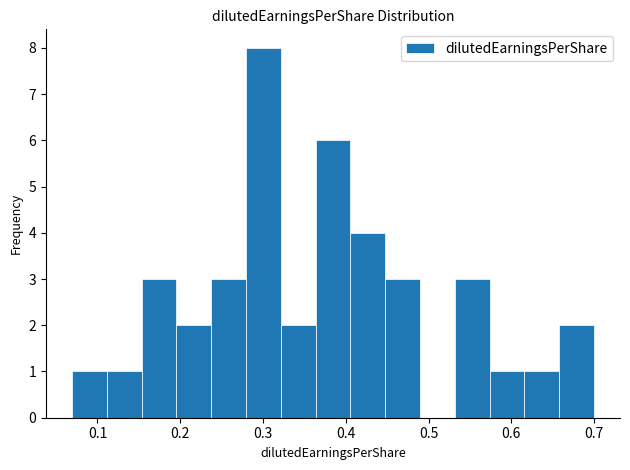

Reading left to right, transcribe this chart: for each bar, give the range it covers on the x-axis and its height. Neither the bar edges nor the heights are printed on the chart, so give them approximately, as read against the axes.

0.07 to 0.11: 1
0.11 to 0.15: 1
0.15 to 0.20: 3
0.20 to 0.24: 2
0.24 to 0.28: 3
0.28 to 0.32: 8
0.32 to 0.36: 2
0.36 to 0.41: 6
0.41 to 0.45: 4
0.45 to 0.49: 3
0.49 to 0.53: 0
0.53 to 0.57: 3
0.57 to 0.62: 1
0.62 to 0.66: 1
0.66 to 0.70: 2